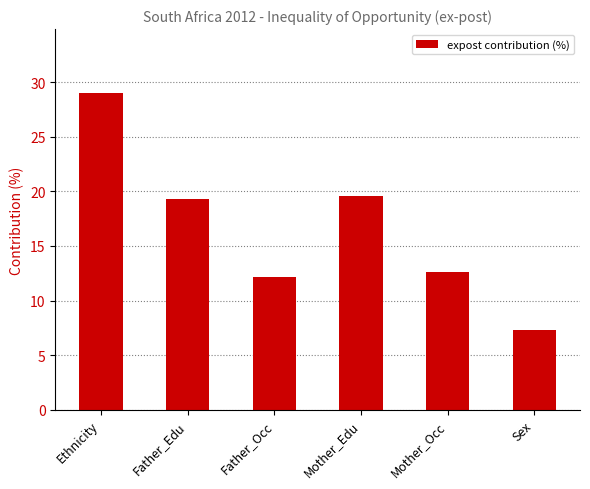

Is it true that the value at Sex is 4.5?

False